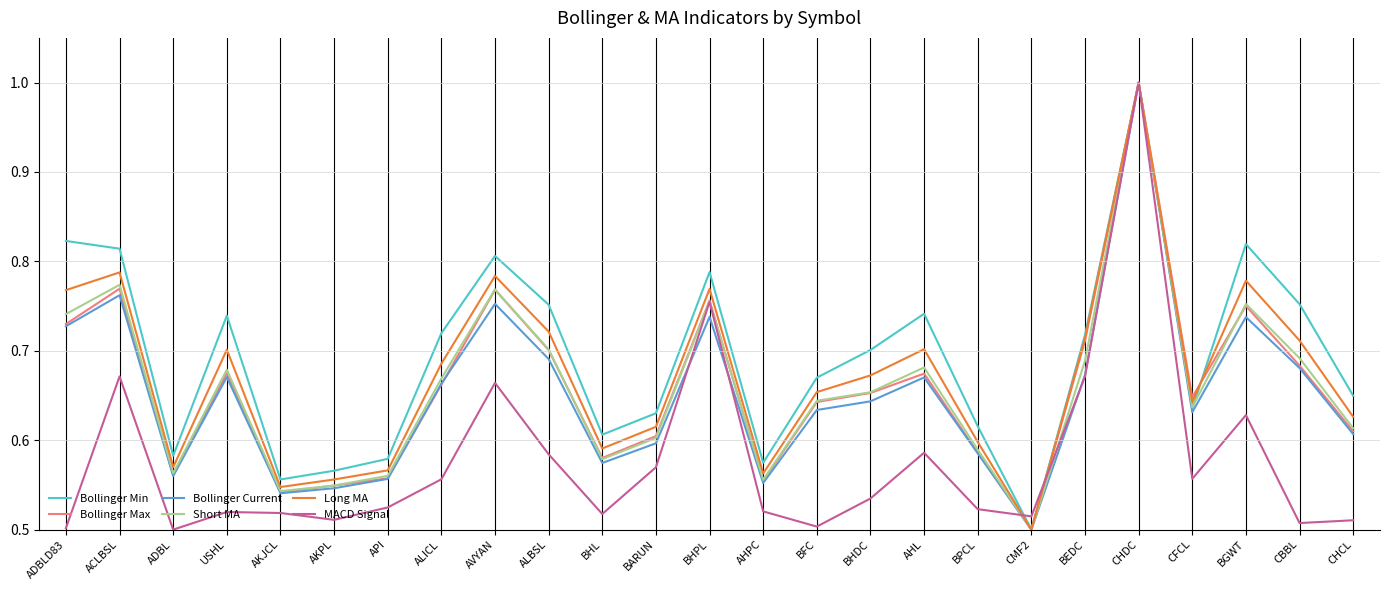

True or false: MACD Signal has a value of 0.7 at ACLBSL.

True